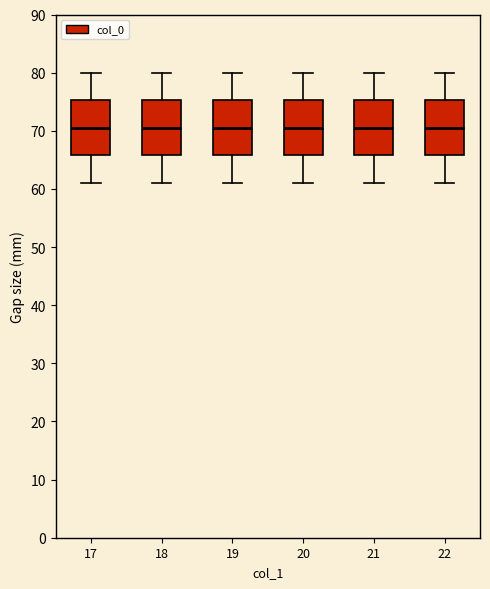

Where does the median line of the box at x = 18 sit on the y-axis? The values are not printed on the chart, so give them approximately, as read against the axis.

71